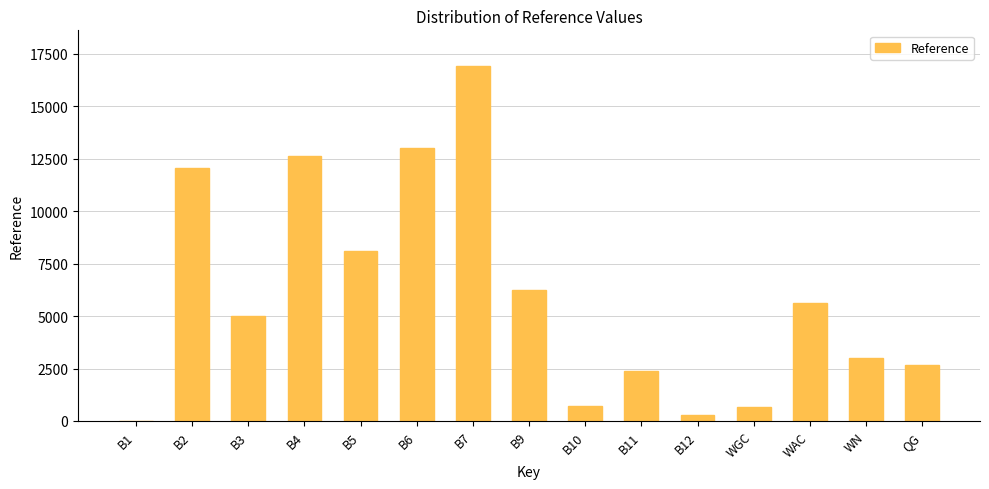

Which category has the highest value across all series?

B7